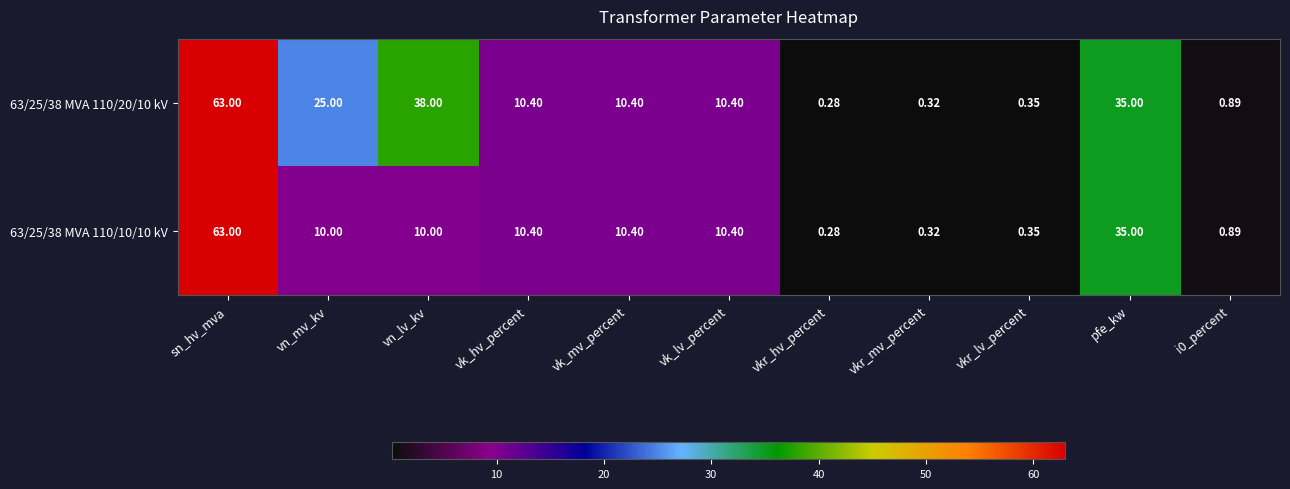

Which label corresponds to the smallest value in the chart?

vkr_hv_percent